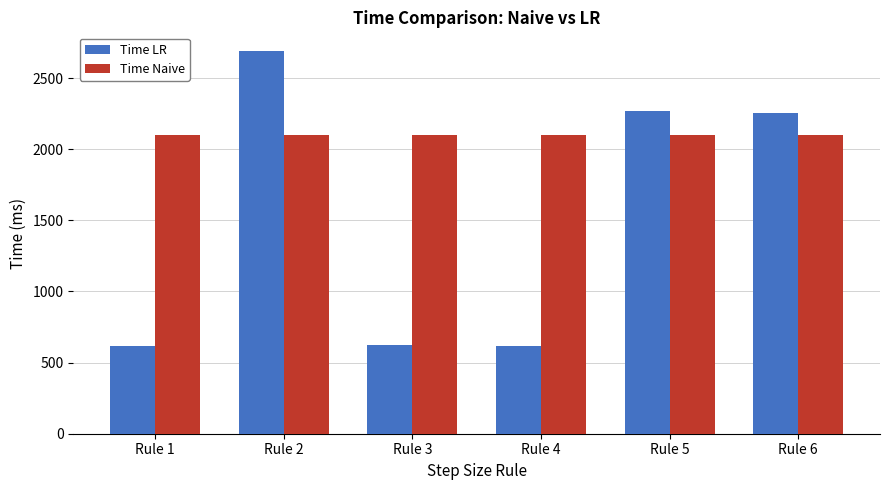

Is it true that Time LR equals 617 at Rule 4?

True